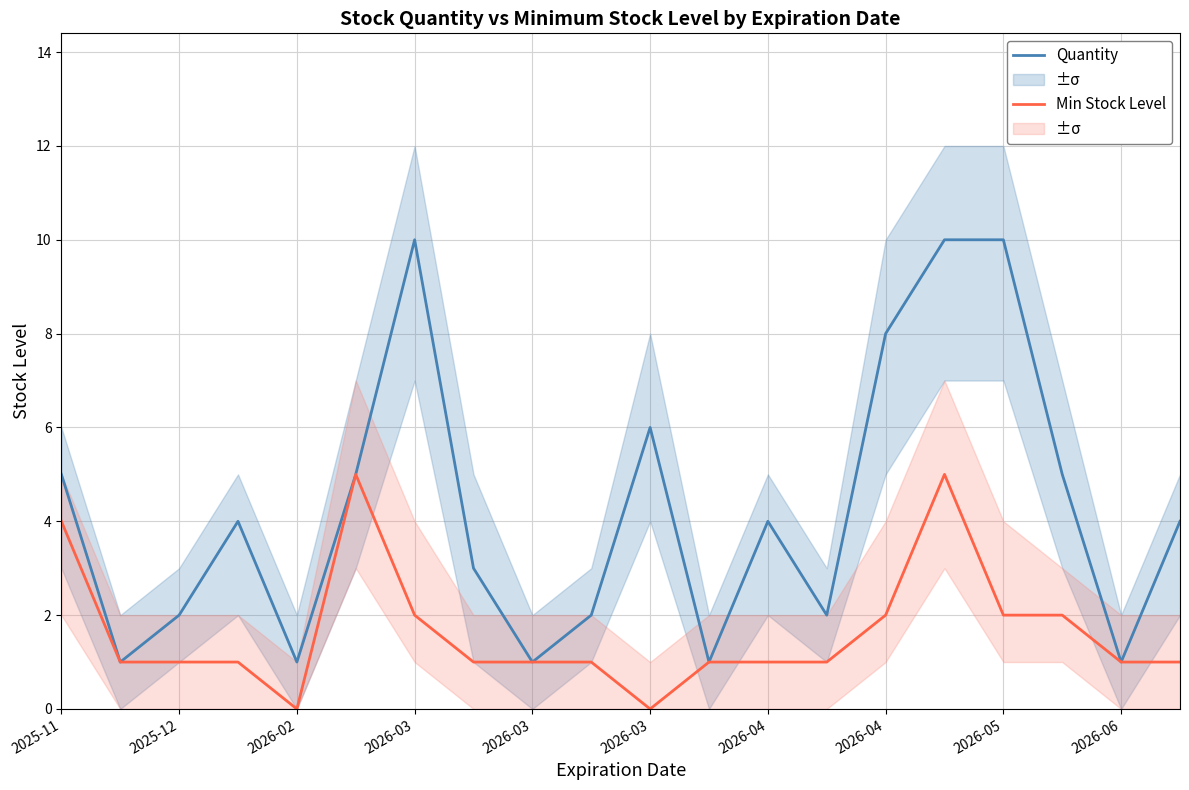

Rank the series at 2026-05 from highest to lowest value.

Quantity, Minimum Stock Level